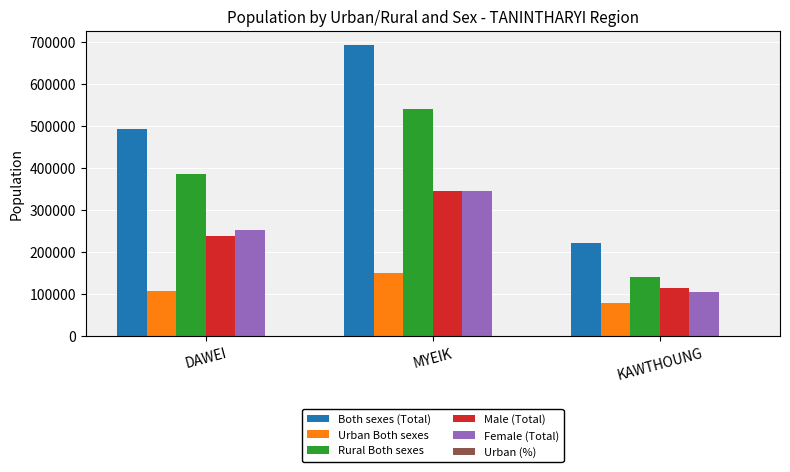

Between DAWEI and MYEIK, which series saw the biggest shift?

Both sexes (Total)